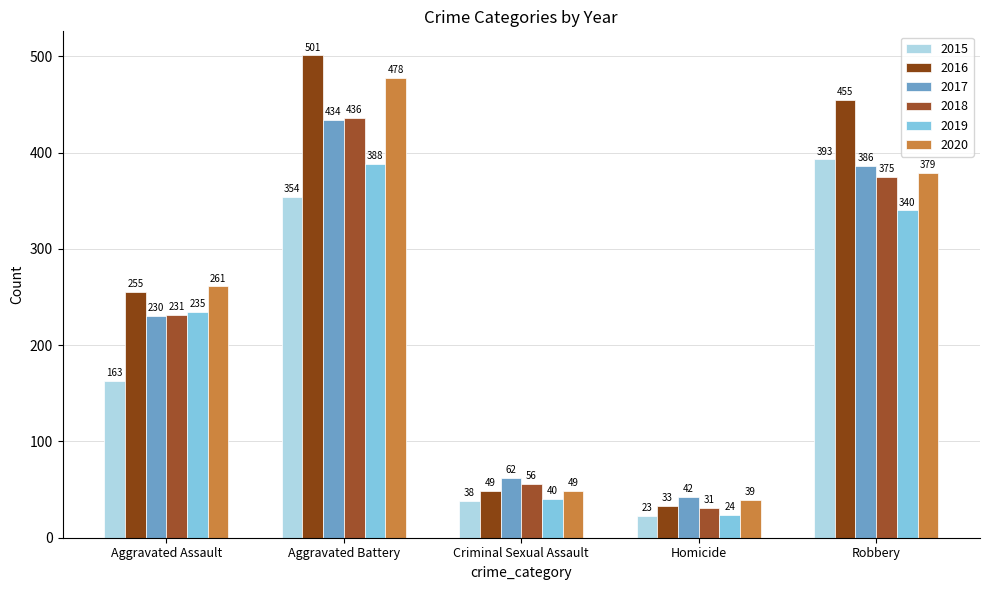

What is the average value of the 2017 series?

231